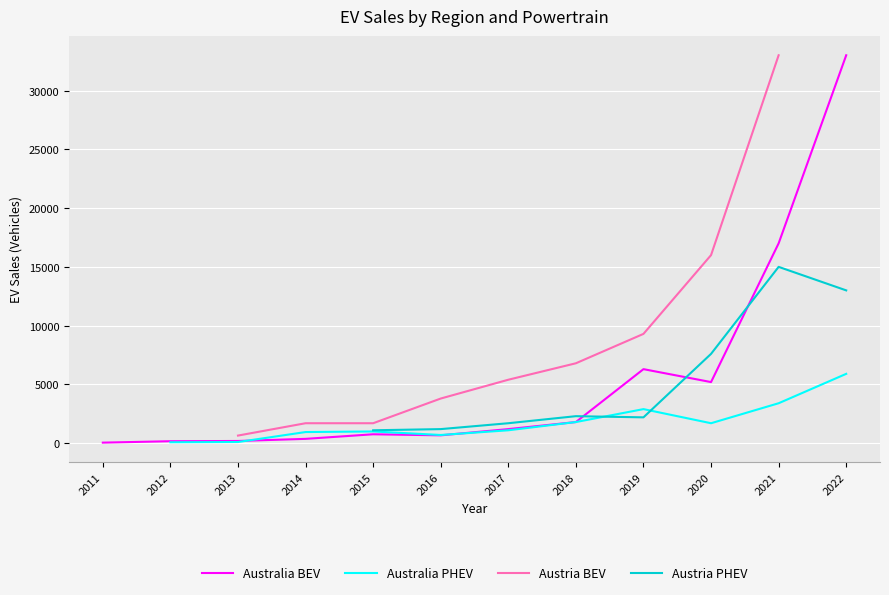

True or false: Austria PHEV and Austria BEV cross at least once.

False